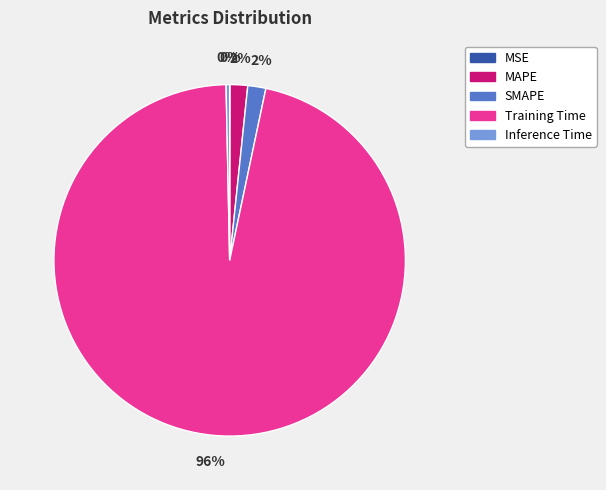

Which has a higher value, Inference Time or MAPE?

MAPE